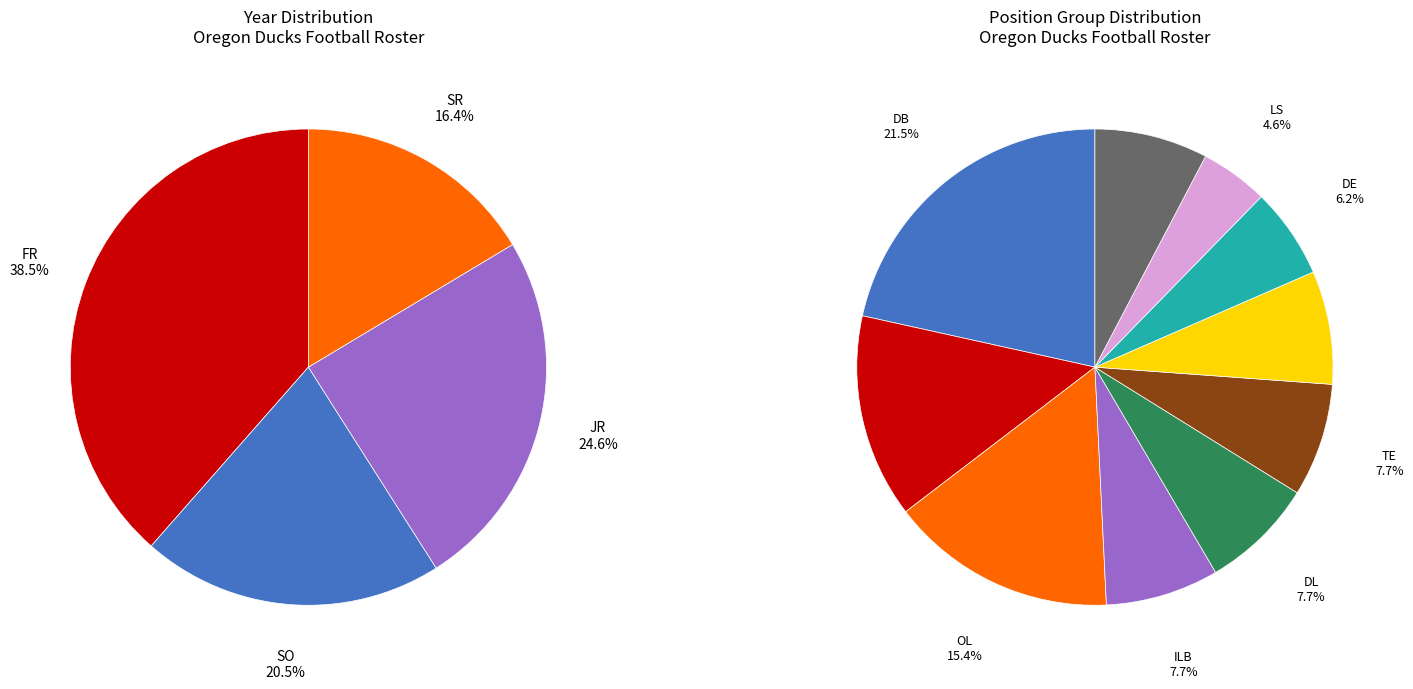

The SR slice represents 16% of the pie. True or false?

True